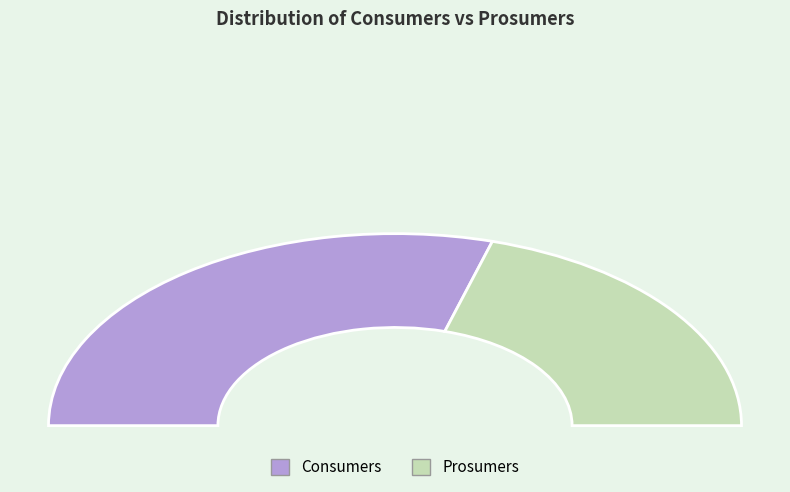

Combined, what portion of the pie is Consumers and Prosumers?

100.0%